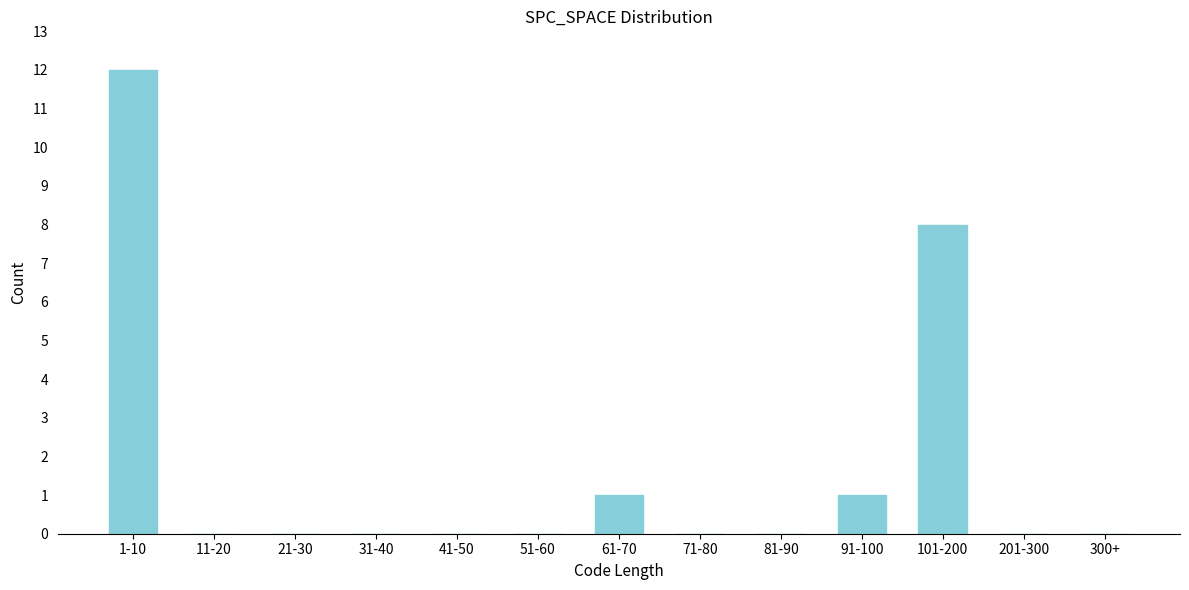

Reading left to right, extract all data points from this chart.

1-10=12	11-20=0	21-30=0	31-40=0	41-50=0	51-60=0	61-70=1	71-80=0	81-90=0	91-100=1	101-200=8	201-300=0	300+=0